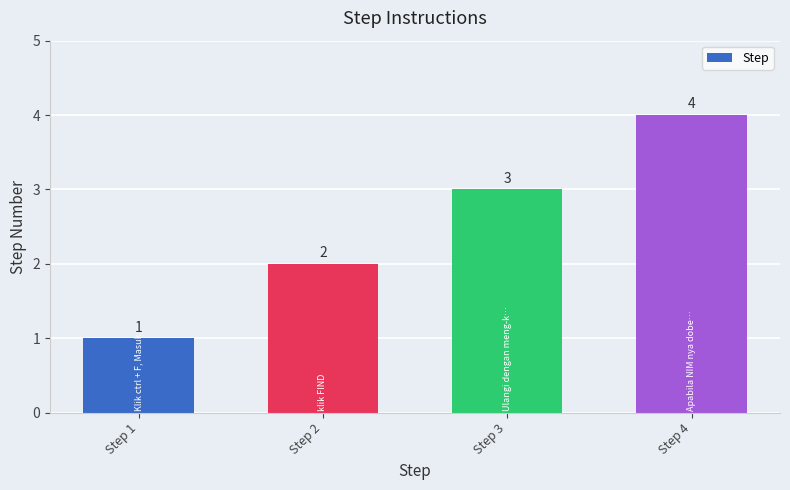

Reading left to right, list all the values displayed in this chart.

1	2	3	4